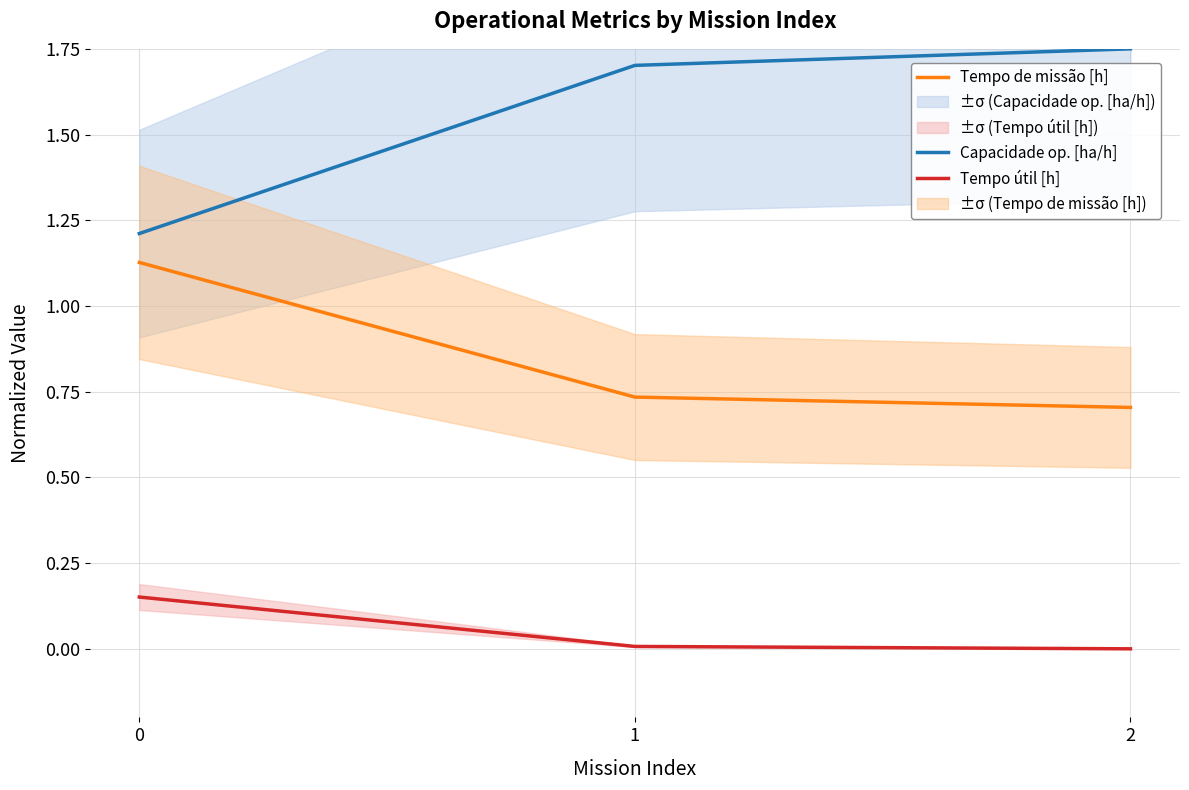

Is the value of Capacidade op. [ha/h] at 1 greater than the value of Tempo de missão [h] at 1?

Yes